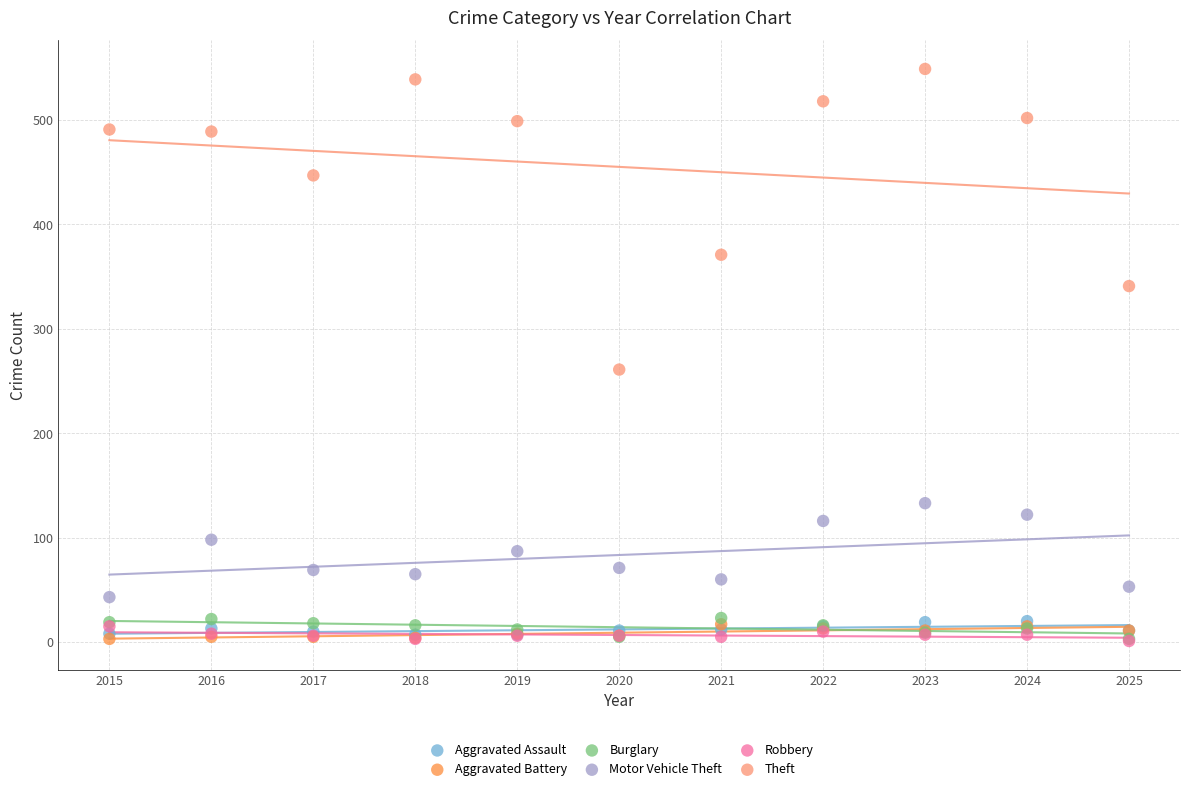

Across all series, what Y value is closest to 275?

261